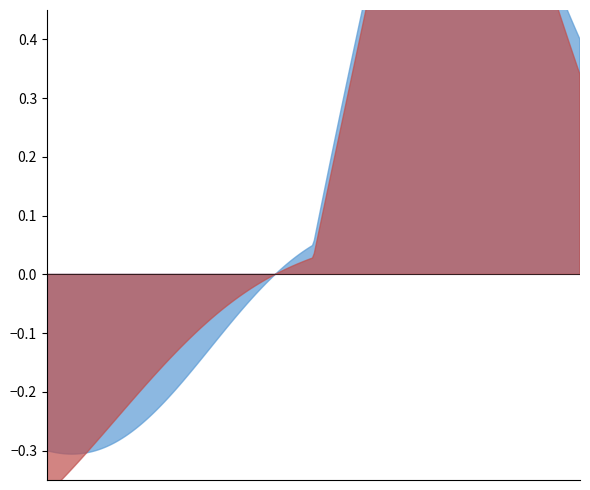

How many categories are shown in the chart?

5